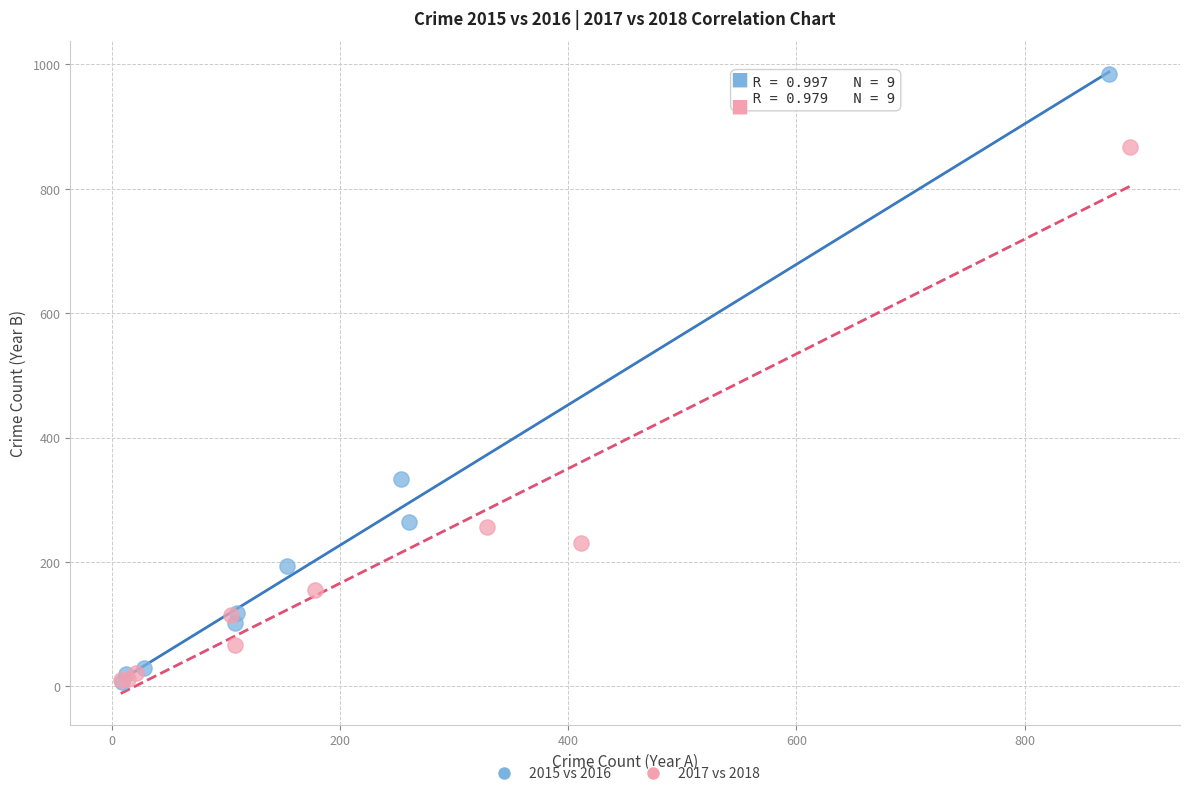

Which series has the largest Y range (max minus min)?

2015 vs 2016